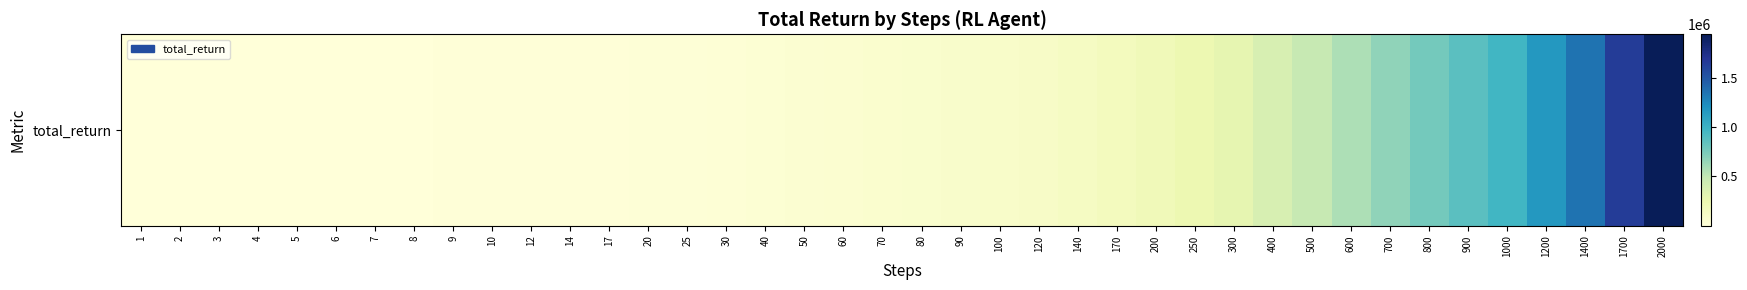

Read the value at 90, to the nearest 10.

85300